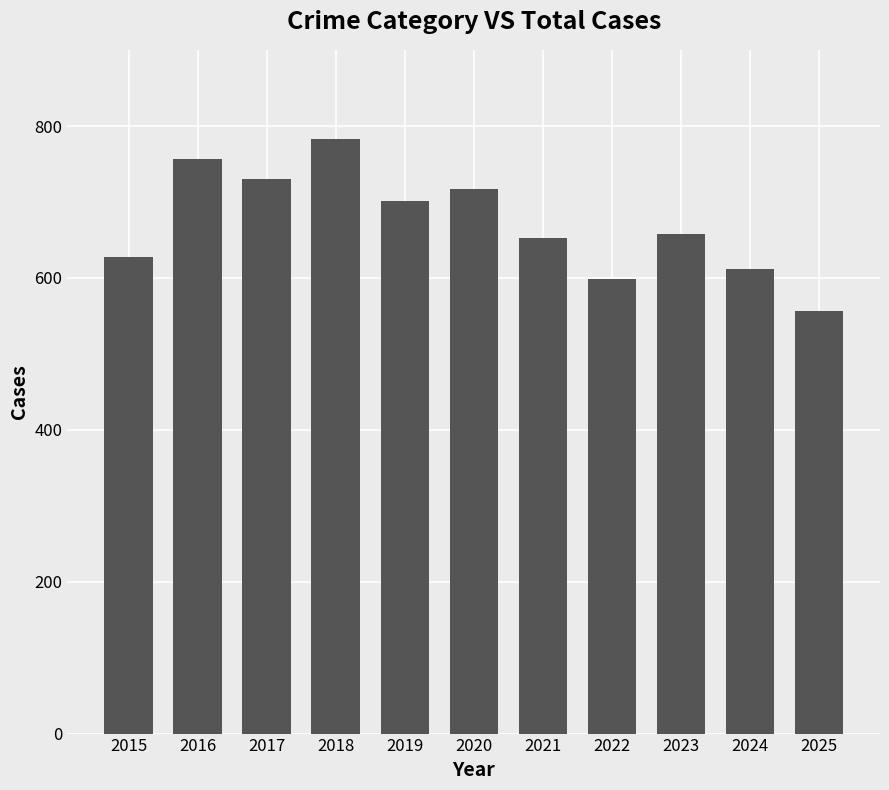

The chart shows a value of 599 at 2022. True or false?

True